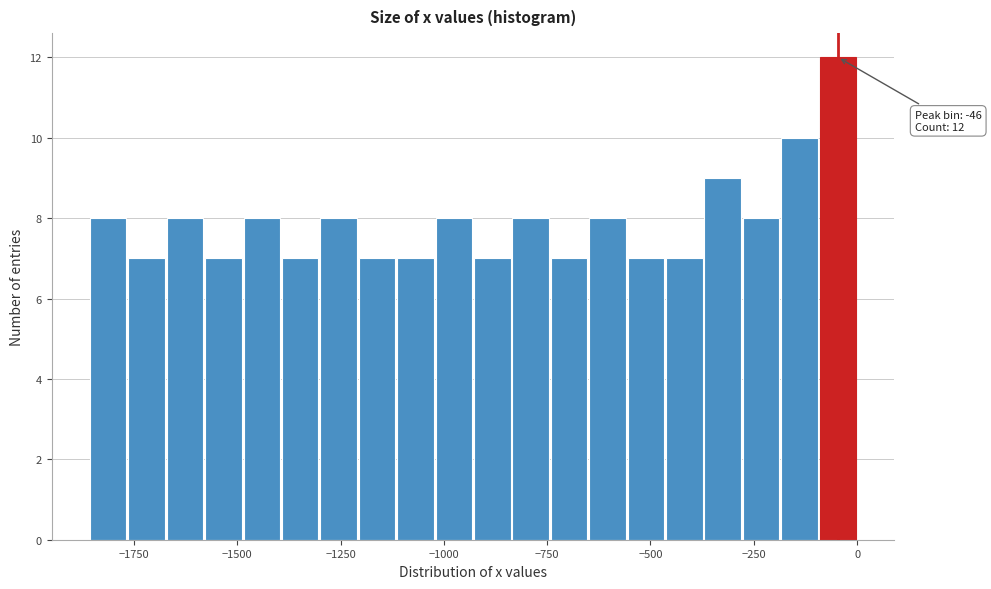

Read against the x-axis, roughly where is the centre of the tallest bar?

-50